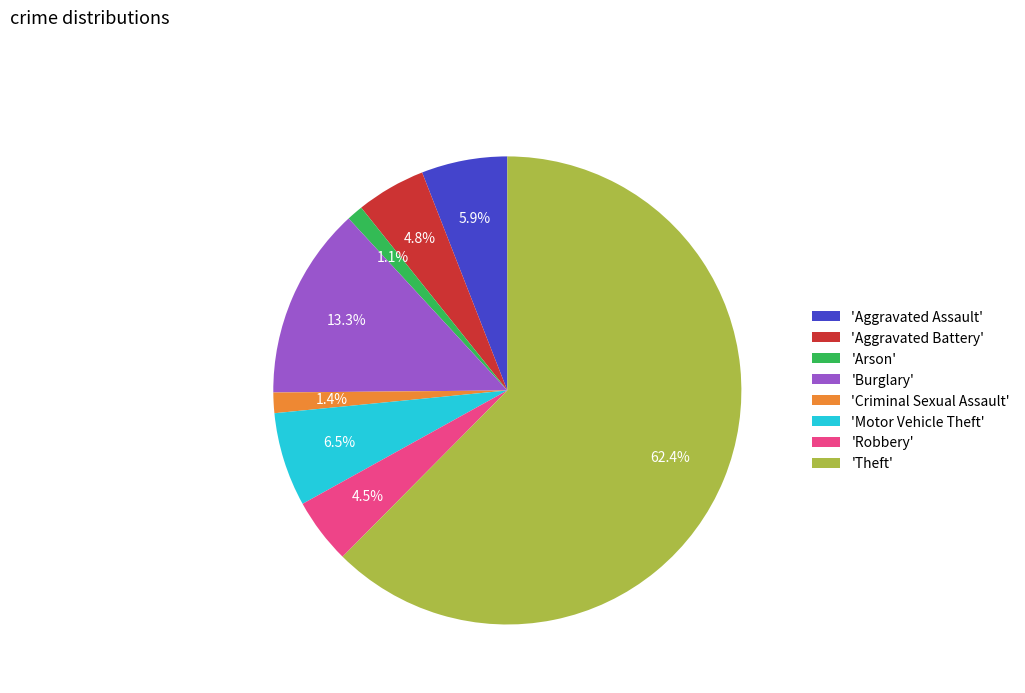

What is the majority slice?

'Theft'